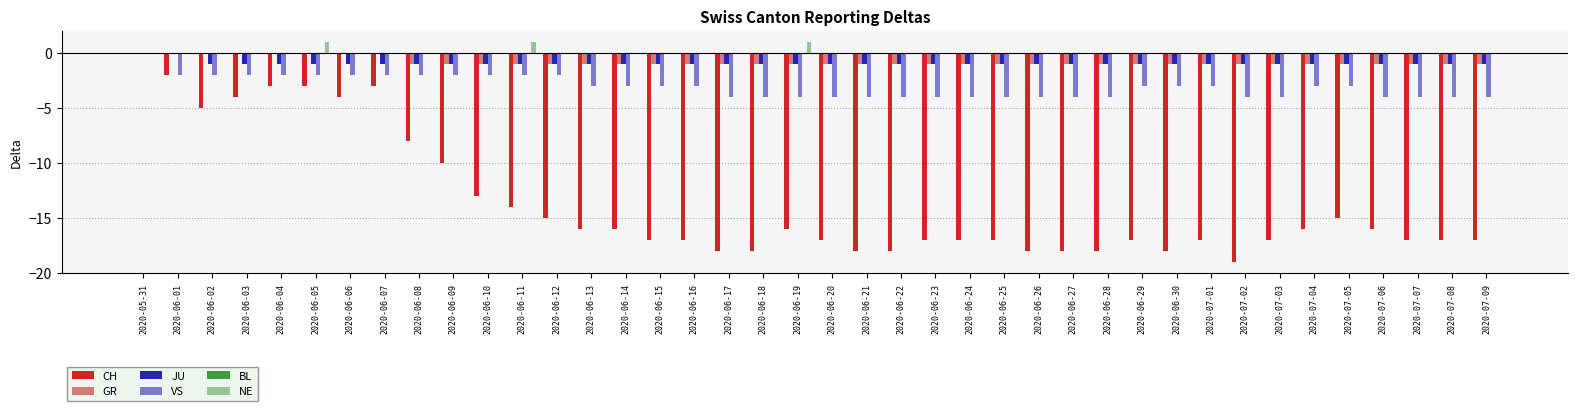

The GR series shows -1 at 2020-06-27. True or false?

True